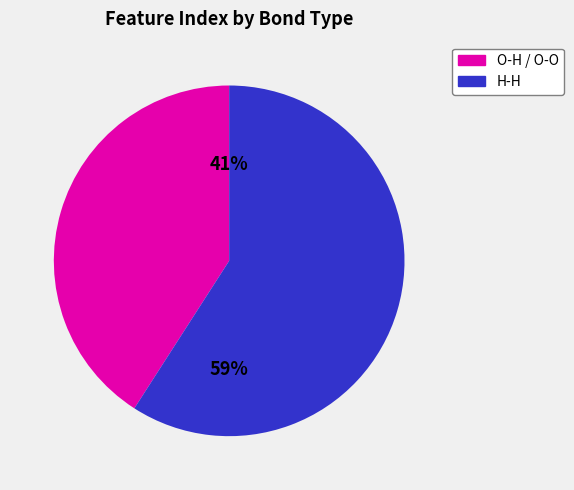

Which category has the smallest portion of the pie?

O-H / O-O